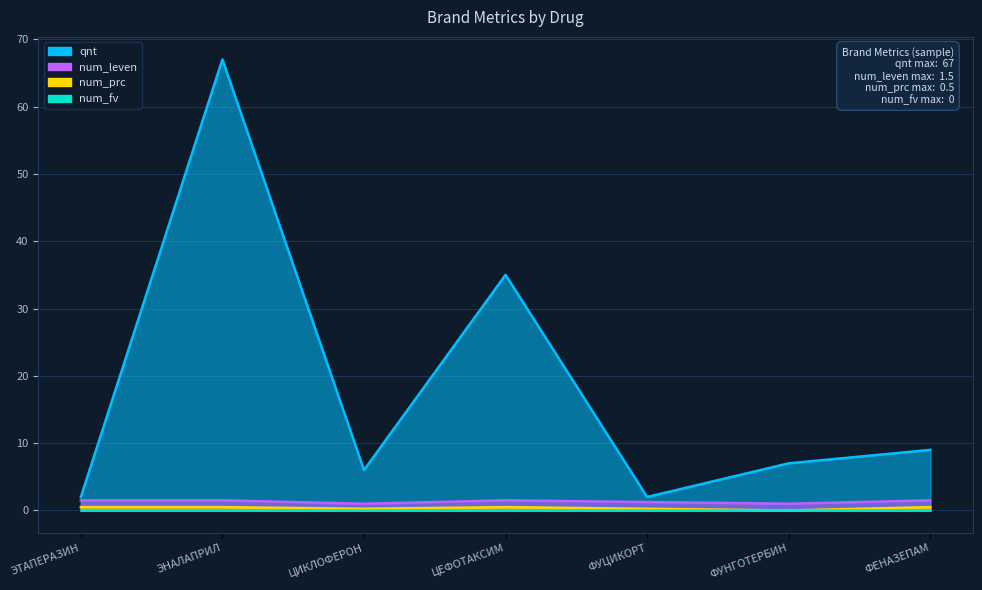

What is the label of the 5th point from the left?

ФУЦИКОРТ